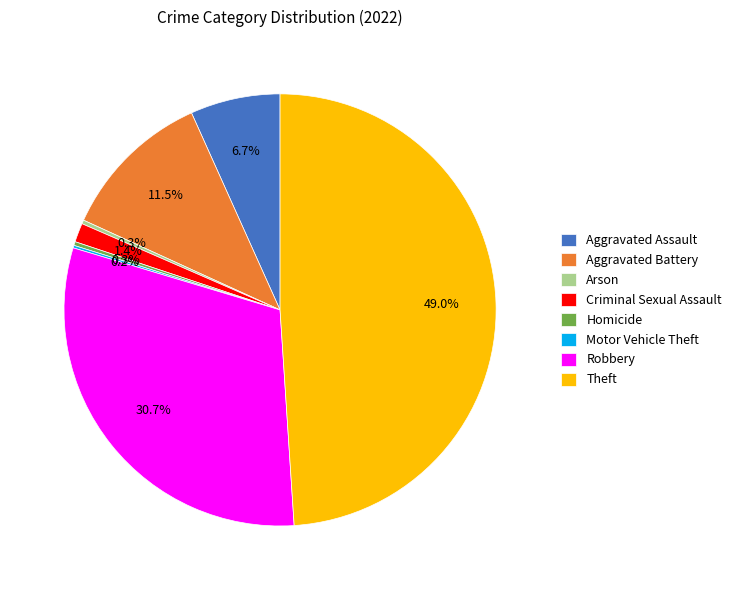

Does Robbery represent more than half of the total?

No